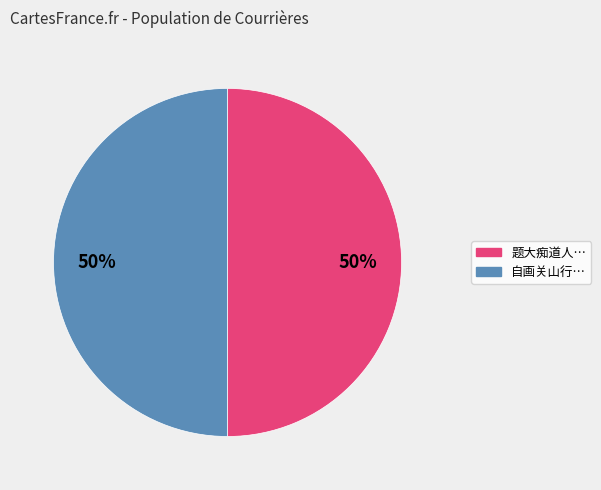

To the nearest percent, what is the average slice percentage?

50%